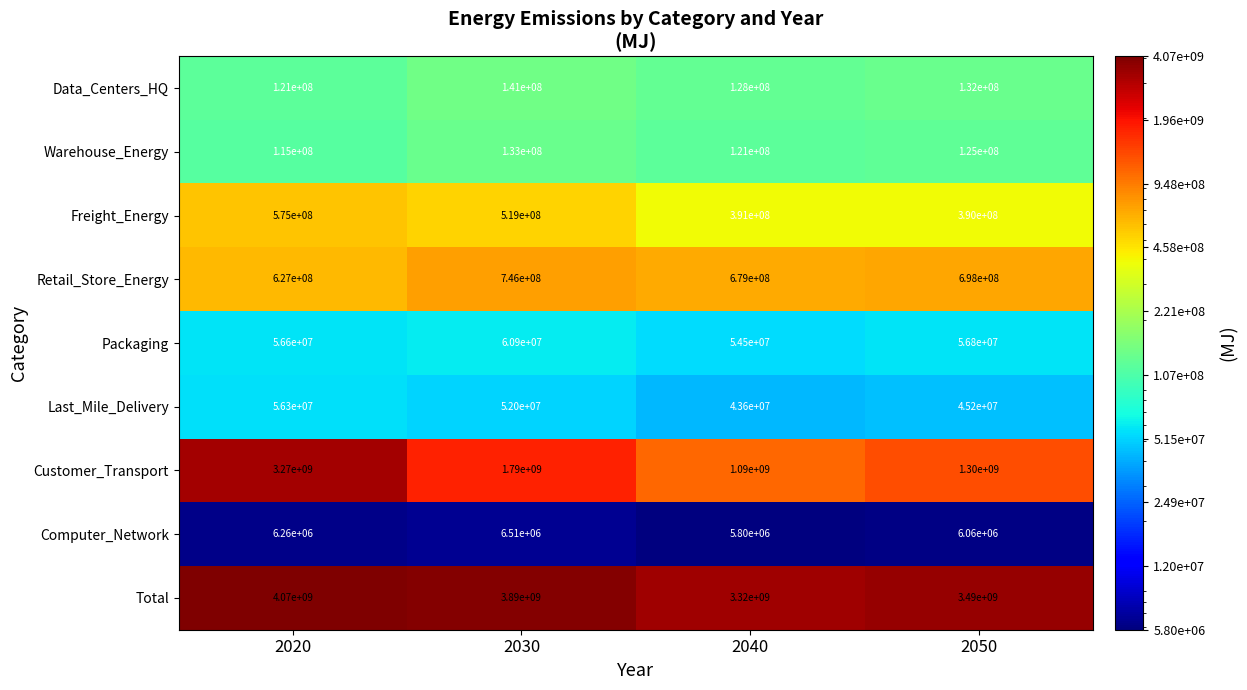

What is the spread (max minus min) of values at 2050?

3483940000